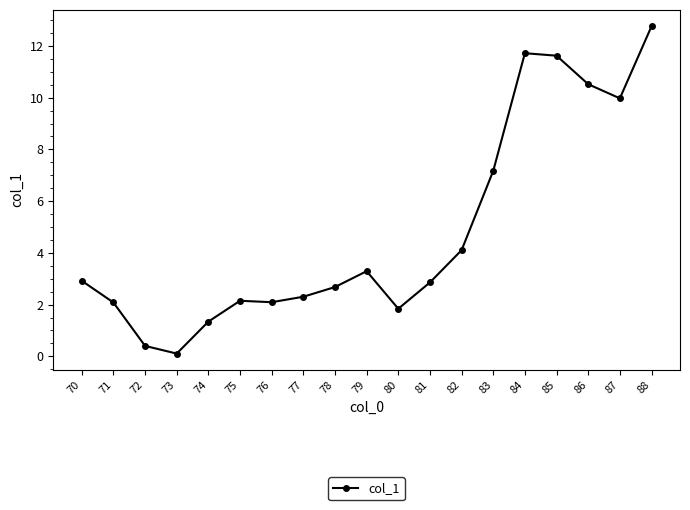

How many lines are shown in the chart?

1